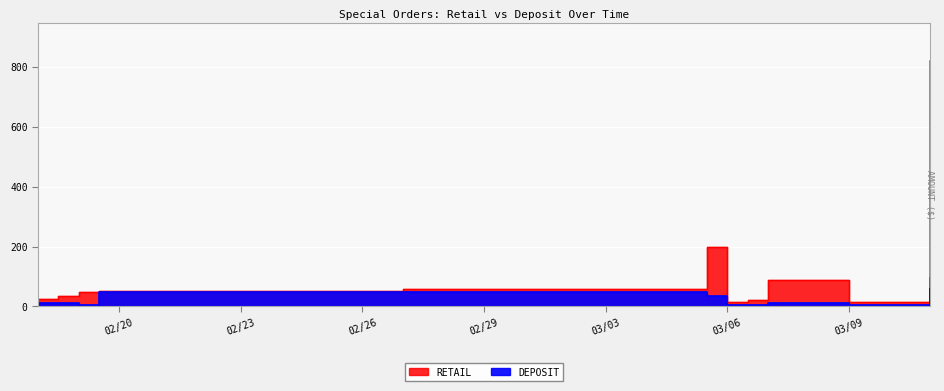

Is it true that RETAIL equals 55.0 at 03/11/2024?

True